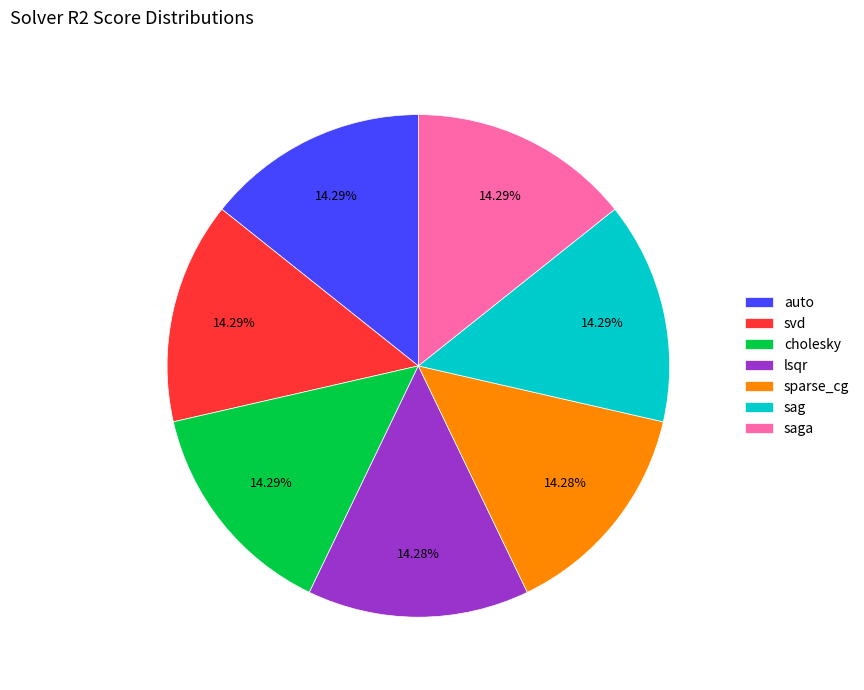

Does cholesky represent more than half of the total?

No